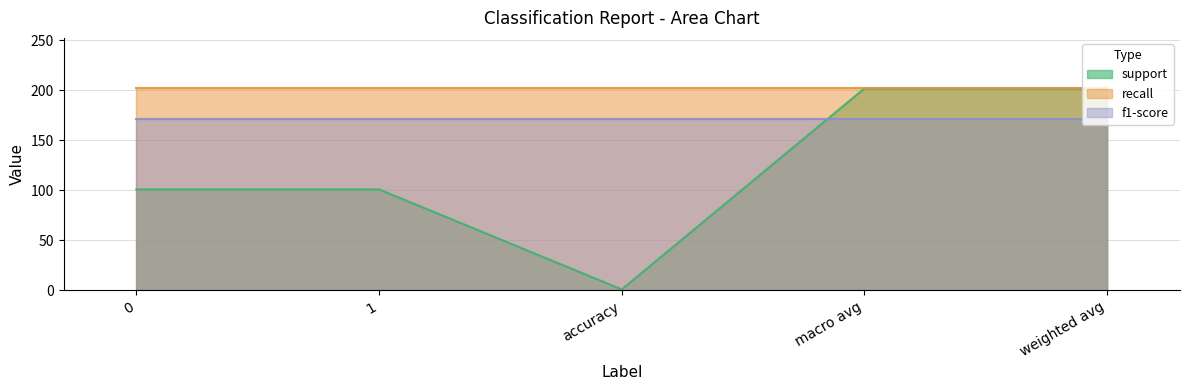

What position from the left is 1?

2